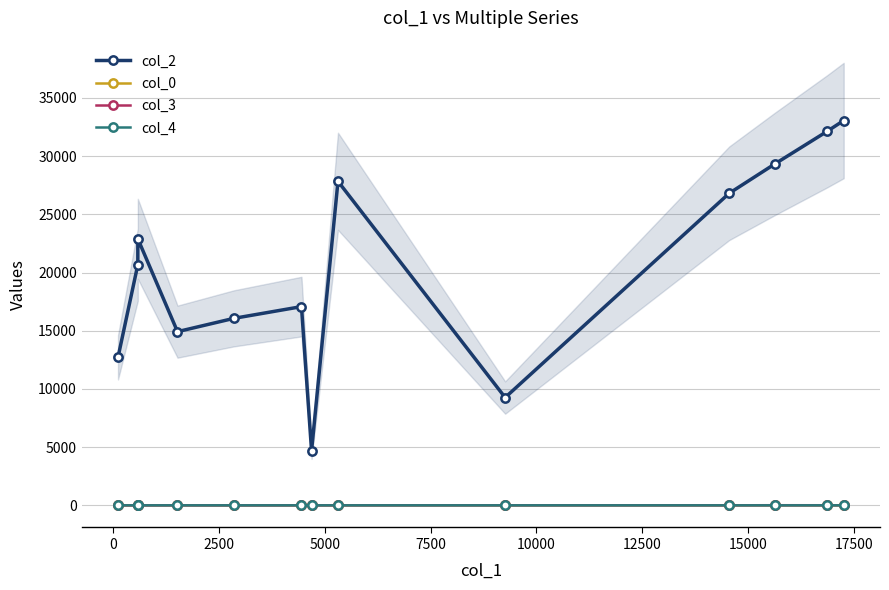

How many series are shown in this chart?

4